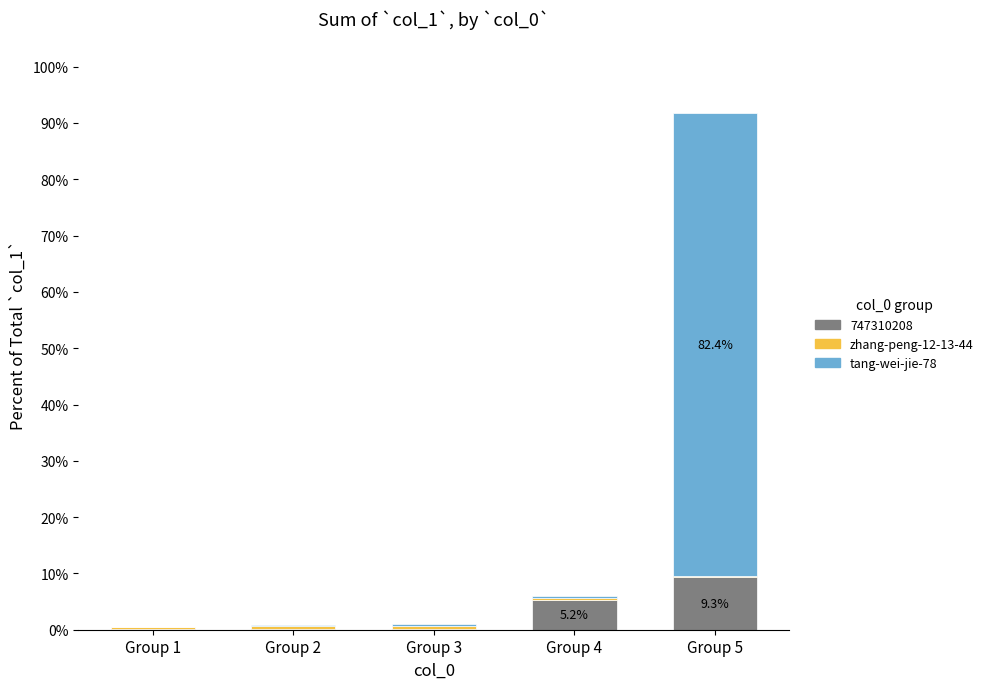

At which category is the sum across all series the highest?

Group 5